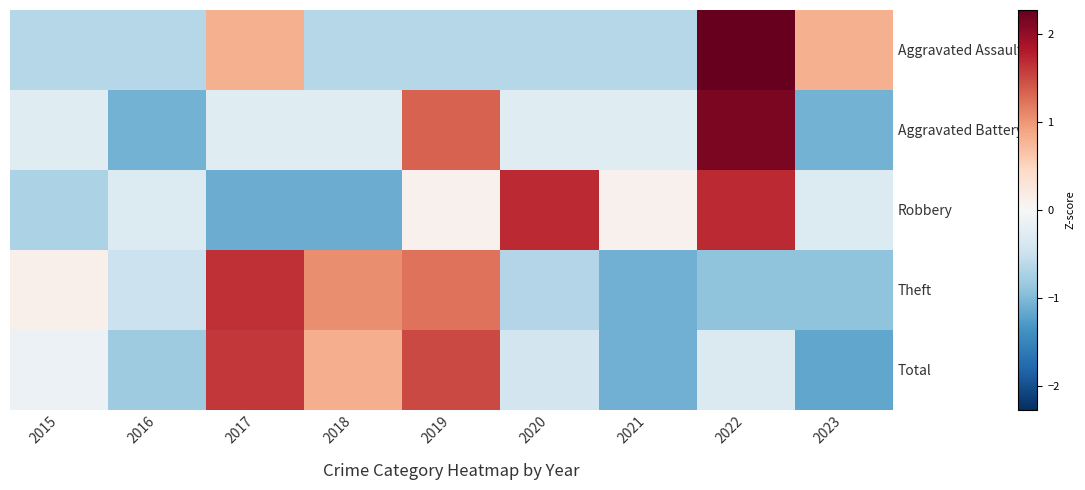

Reading left to right, list all the values displayed in this chart.

Aggravated Assault: 2015=-0.6	2016=-0.6	2017=0.8	2018=-0.6	2019=-0.6	2020=-0.6	2021=-0.6	2022=2.3	2023=0.8
Aggravated Battery: 2015=-0.3	2016=-1.1	2017=-0.3	2018=-0.3	2019=1.3	2020=-0.3	2021=-0.3	2022=2.1	2023=-1.1
Robbery: 2015=-0.7	2016=-0.3	2017=-1.1	2018=-1.1	2019=0.1	2020=1.7	2021=0.1	2022=1.7	2023=-0.3
Theft: 2015=0.1	2016=-0.5	2017=1.7	2018=1.1	2019=1.2	2020=-0.7	2021=-1.1	2022=-0.9	2023=-0.9
Total: 2015=-0.1	2016=-0.8	2017=1.6	2018=0.8	2019=1.5	2020=-0.4	2021=-1.1	2022=-0.3	2023=-1.2